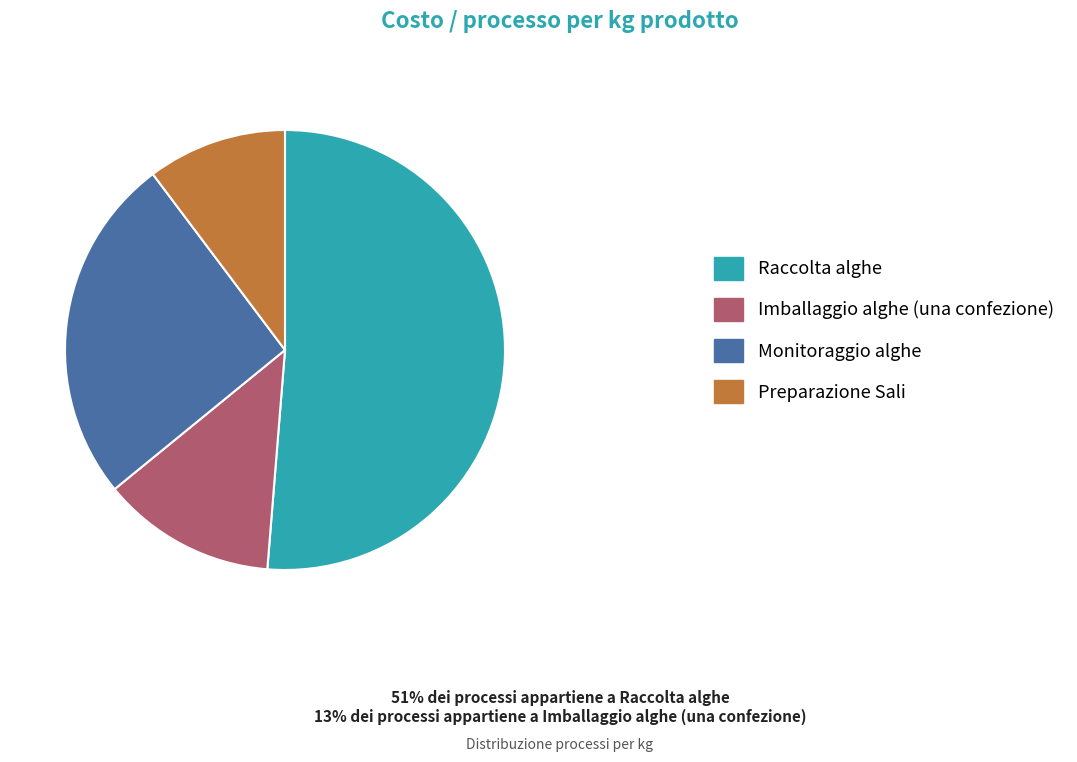

Which slice is the largest?

Raccolta alghe